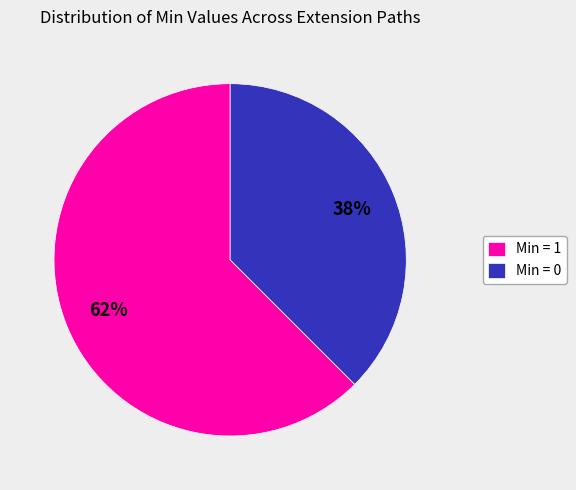

True or false: Min = 0 accounts for 38% of the total.

True